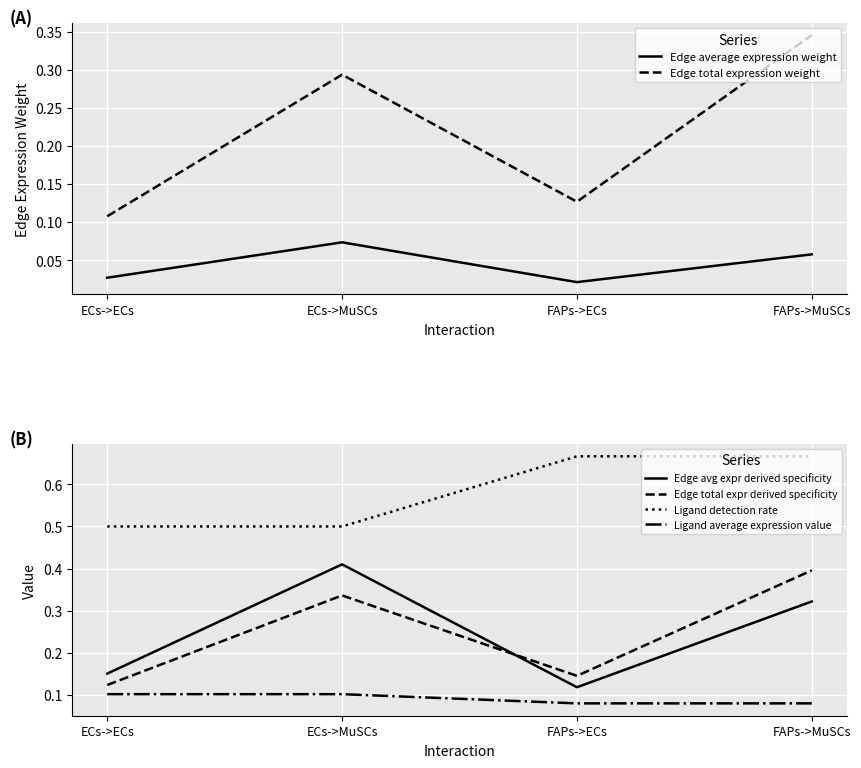

Is the value of Ligand detection rate at ECs->ECs greater than the value of Edge avg expr derived specificity at ECs->ECs?

Yes